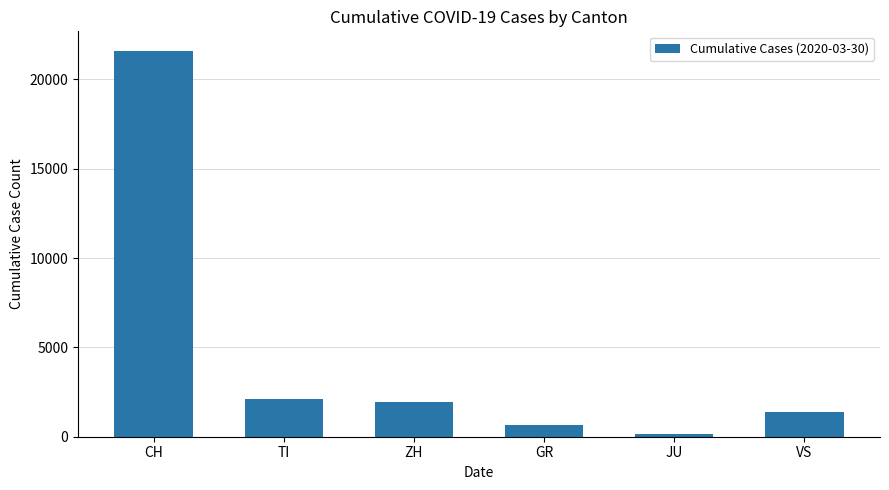

What is the smallest value displayed?

149